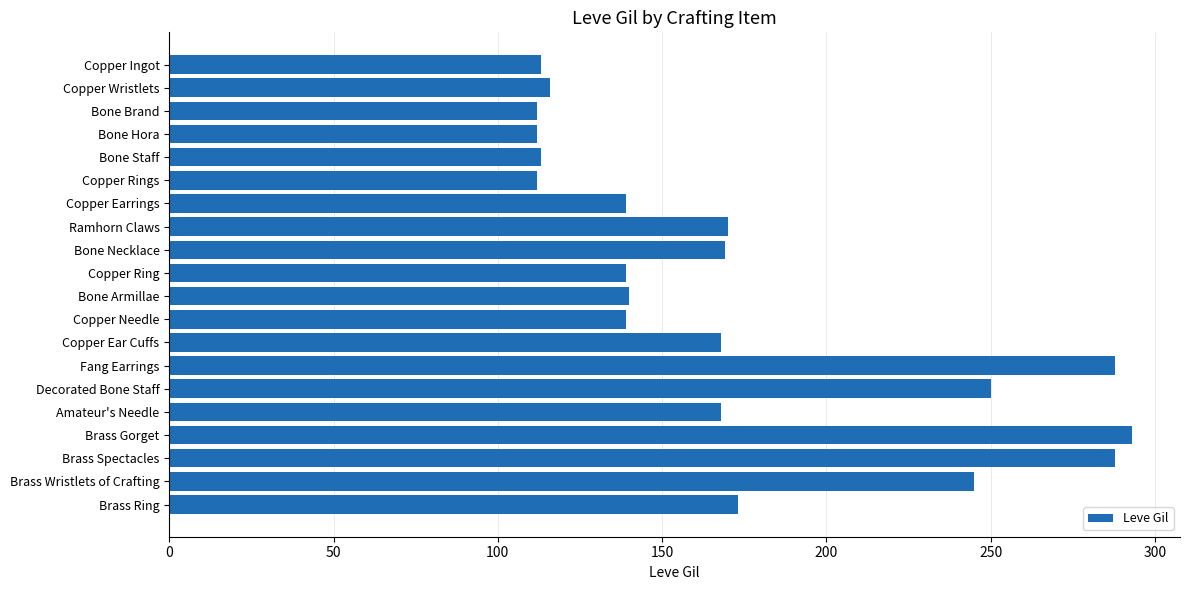

What is the label of the 13th bar from the top?

Copper Ear Cuffs